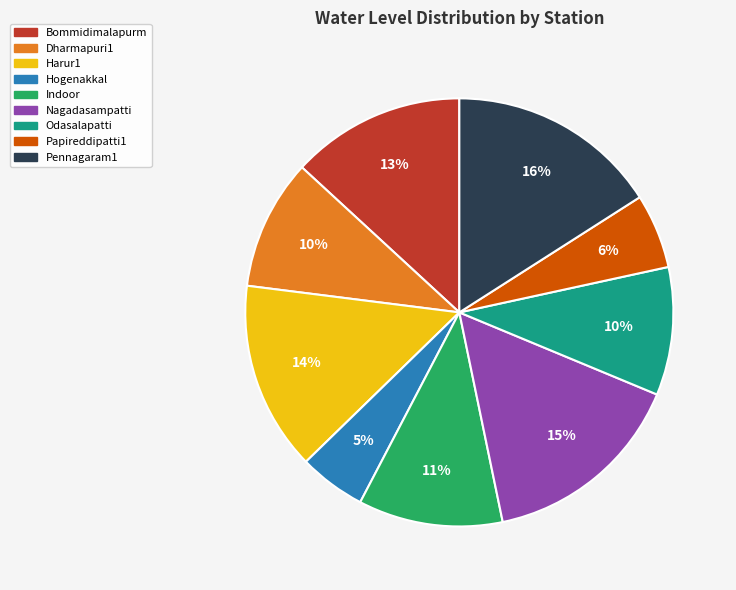

How many slices are in this pie chart?

9